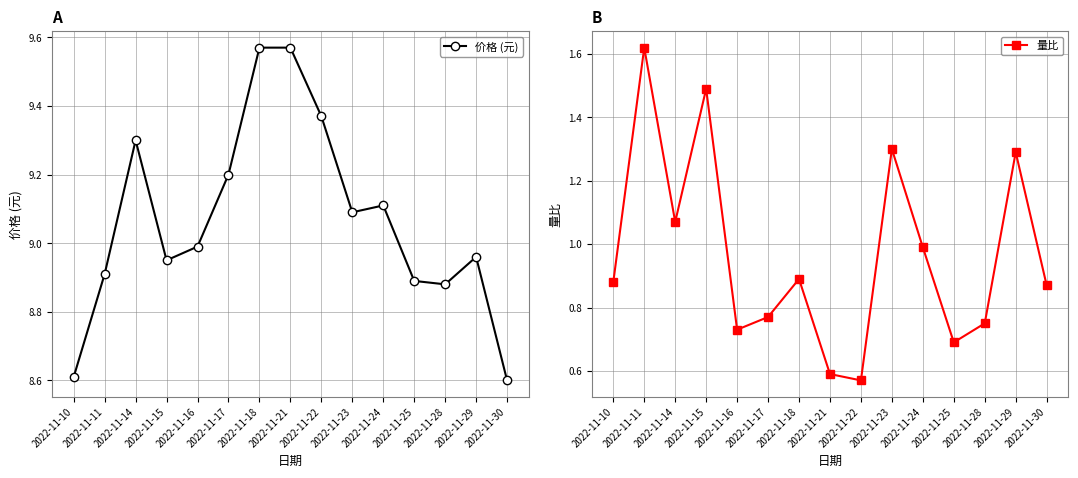

What is the smallest value displayed?

0.6